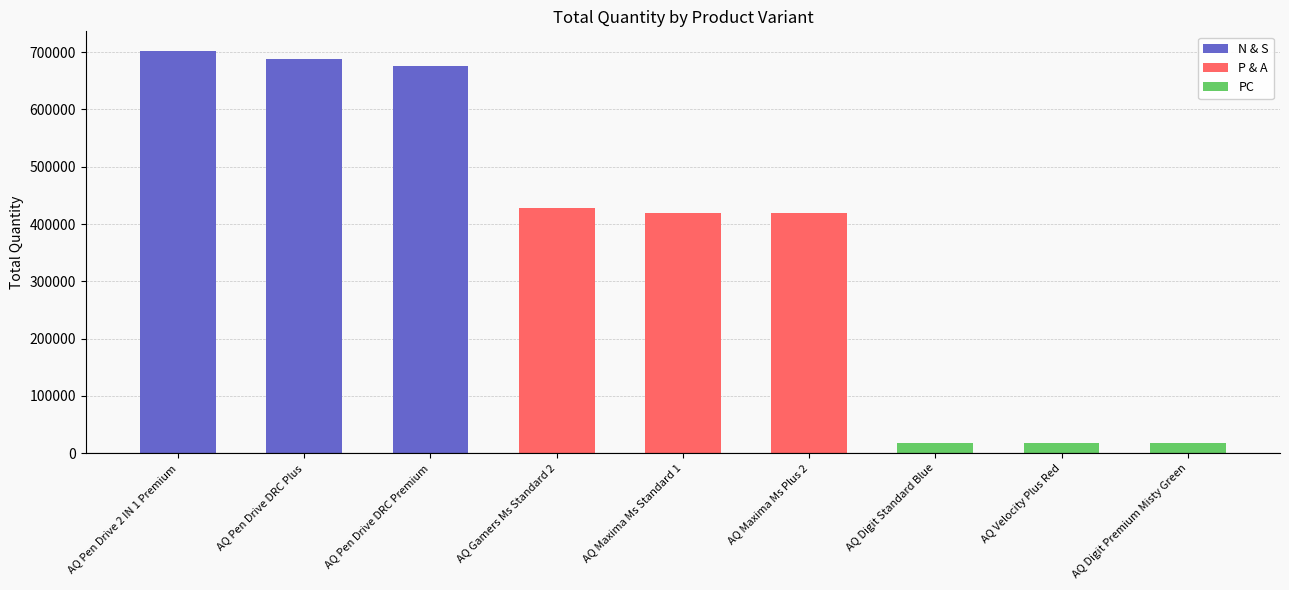

Reading right to left, what are all the values shown in this chart?

AQ Digit Premium Misty Green=17275	AQ Velocity Plus Red=17280	AQ Digit Standard Blue=17434	AQ Maxima Ms Plus 2=419471	AQ Maxima Ms Standard 1=419865	AQ Gamers Ms Standard 2=428498	AQ Pen Drive DRC Premium=676245	AQ Pen Drive DRC Plus=688003	AQ Pen Drive 2 IN 1 Premium=701373